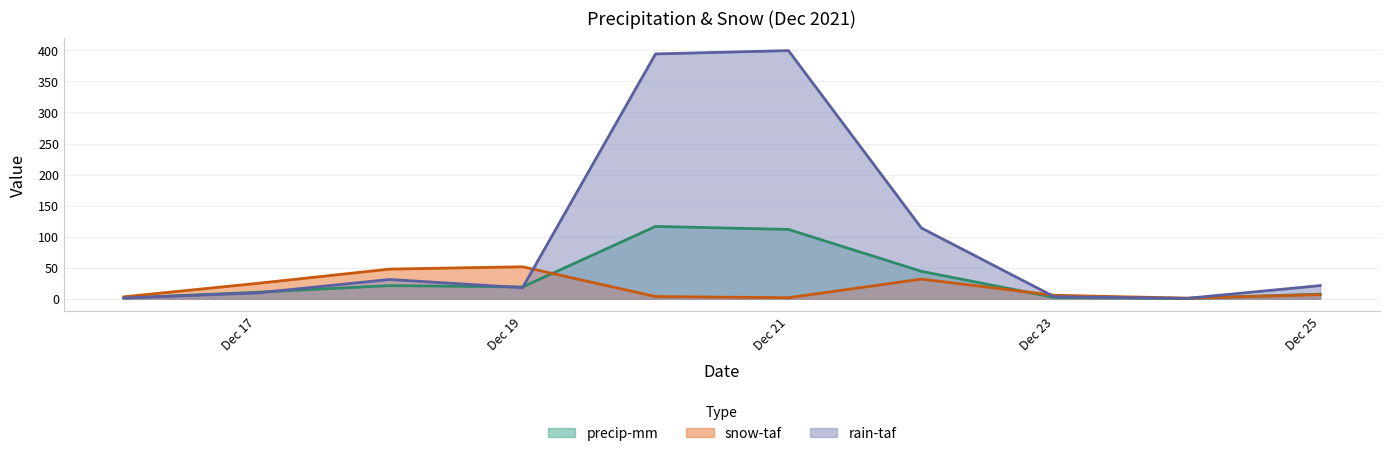

What is the smallest value displayed?

0.4